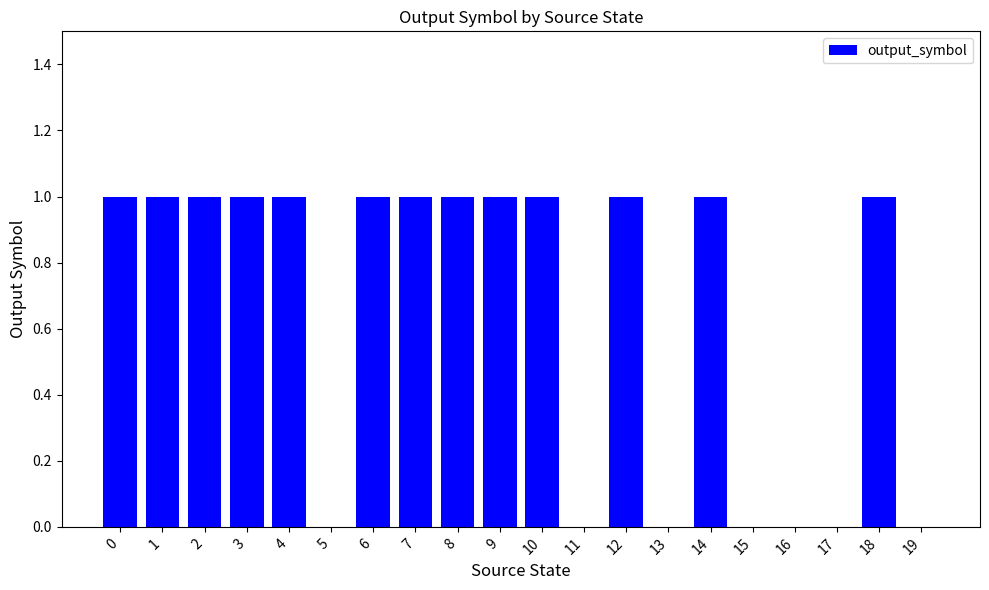

Reading left to right, extract all data points from this chart.

0=1	1=1	2=1	3=1	4=1	5=0	6=1	7=1	8=1	9=1	10=1	11=0	12=1	13=0	14=1	15=0	16=0	17=0	18=1	19=0